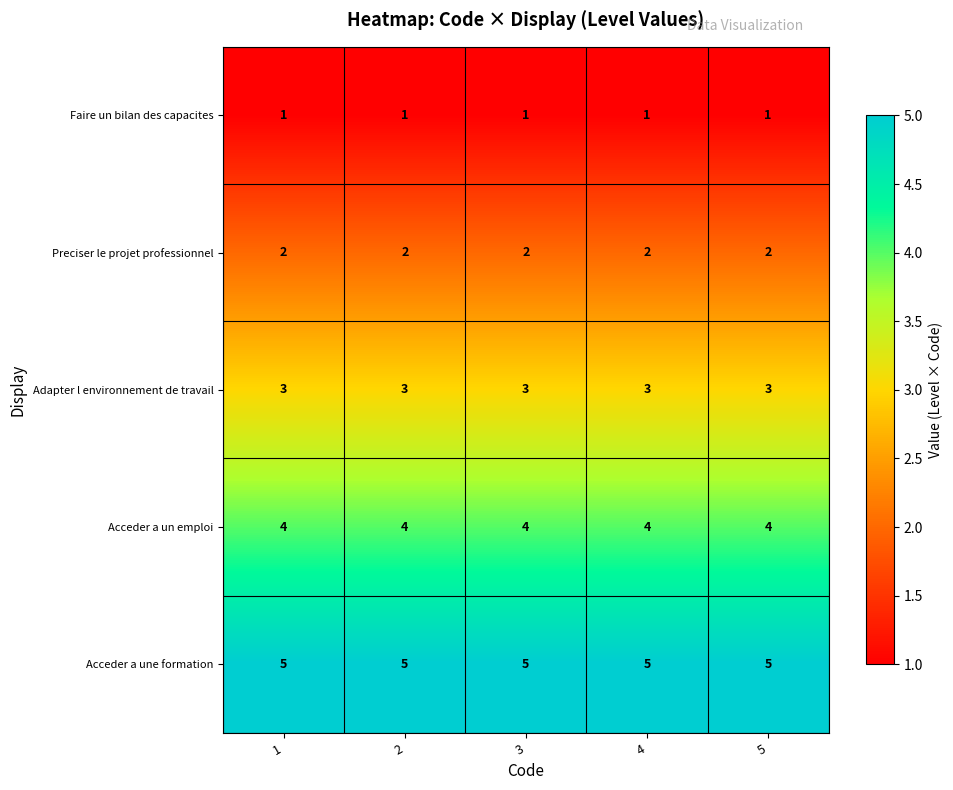

What is the maximum value shown in the chart?

5